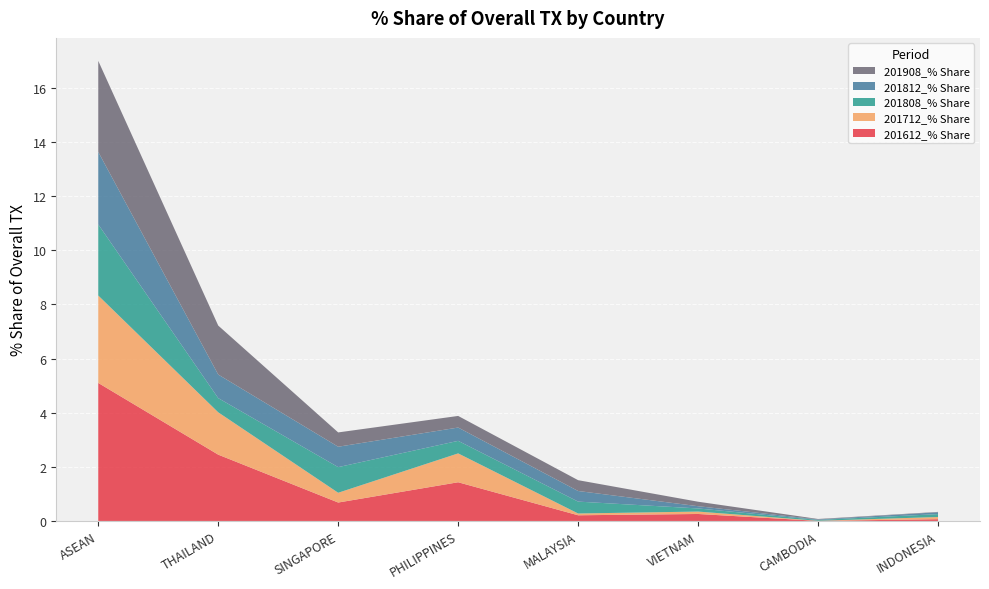

Reading right to left, transcribe all the data shown in this chart.

201612_% Share: INDONESIA=0.1	CAMBODIA=0.0	VIETNAM=0.3	MALAYSIA=0.2	PHILIPPINES=1.4	SINGAPORE=0.7	THAILAND=2.5	ASEAN=5.1
201712_% Share: INDONESIA=0.1	CAMBODIA=0.0	VIETNAM=0.1	MALAYSIA=0.1	PHILIPPINES=1.1	SINGAPORE=0.4	THAILAND=1.6	ASEAN=3.2
201808_% Share: INDONESIA=0.1	CAMBODIA=0.0	VIETNAM=0.1	MALAYSIA=0.4	PHILIPPINES=0.5	SINGAPORE=0.9	THAILAND=0.5	ASEAN=2.6
201812_% Share: INDONESIA=0.1	CAMBODIA=0.0	VIETNAM=0.1	MALAYSIA=0.4	PHILIPPINES=0.5	SINGAPORE=0.8	THAILAND=0.9	ASEAN=2.7
201908_% Share: INDONESIA=0.0	CAMBODIA=0.0	VIETNAM=0.2	MALAYSIA=0.4	PHILIPPINES=0.4	SINGAPORE=0.5	THAILAND=1.8	ASEAN=3.4